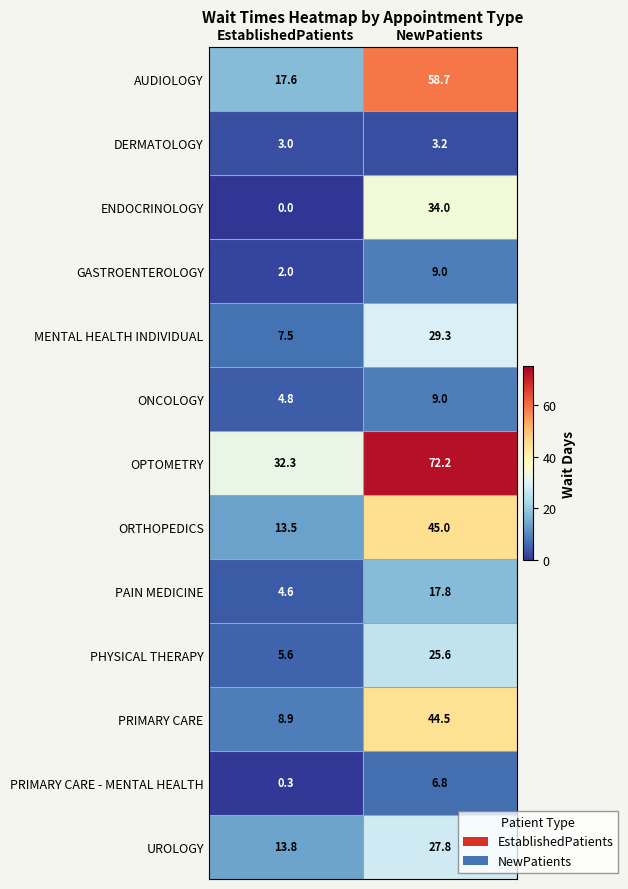

How many series are shown in this chart?

13